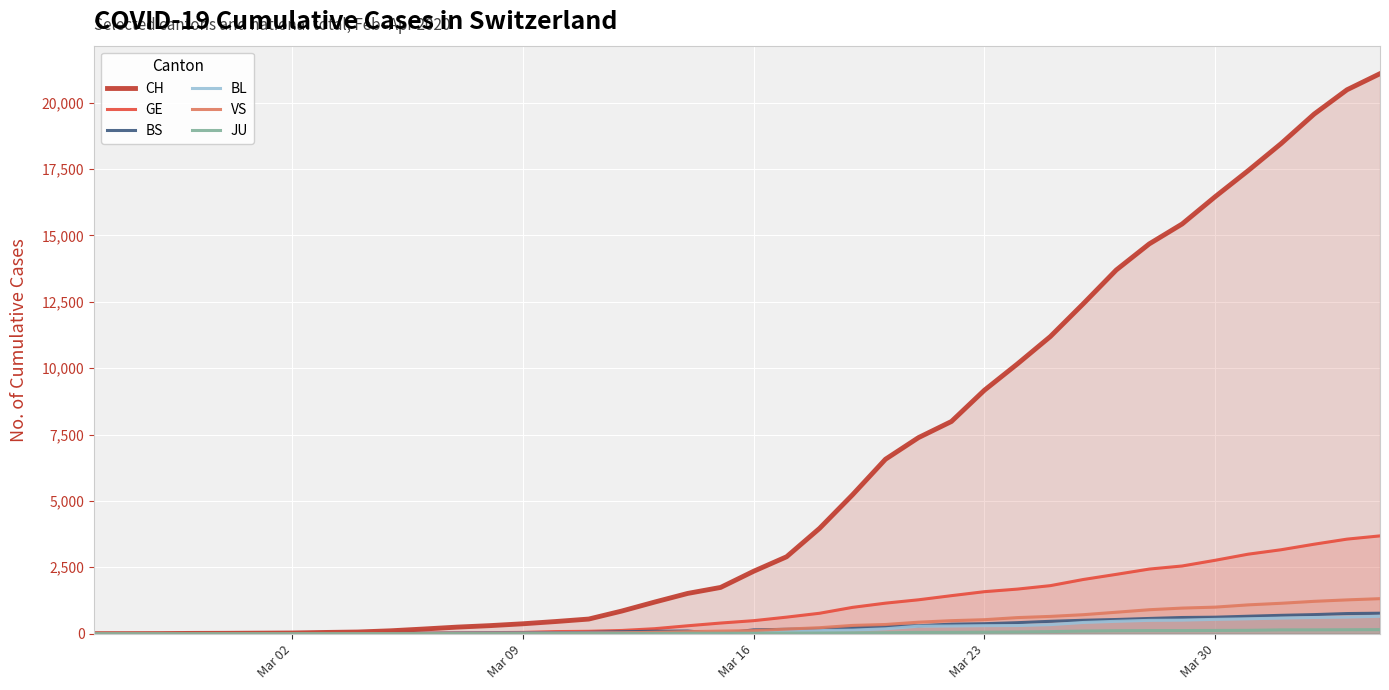

Which series has the largest total across all categories?

CH